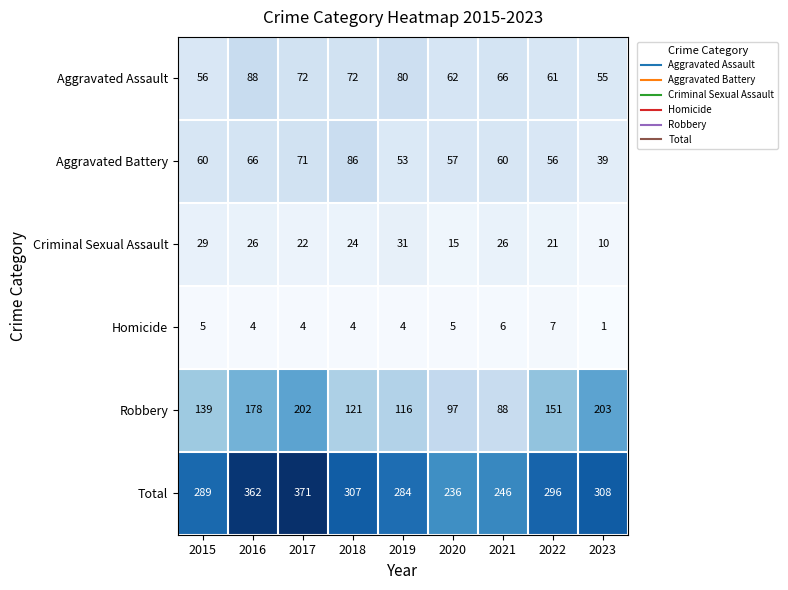

Which series has the largest total across all categories?

Total